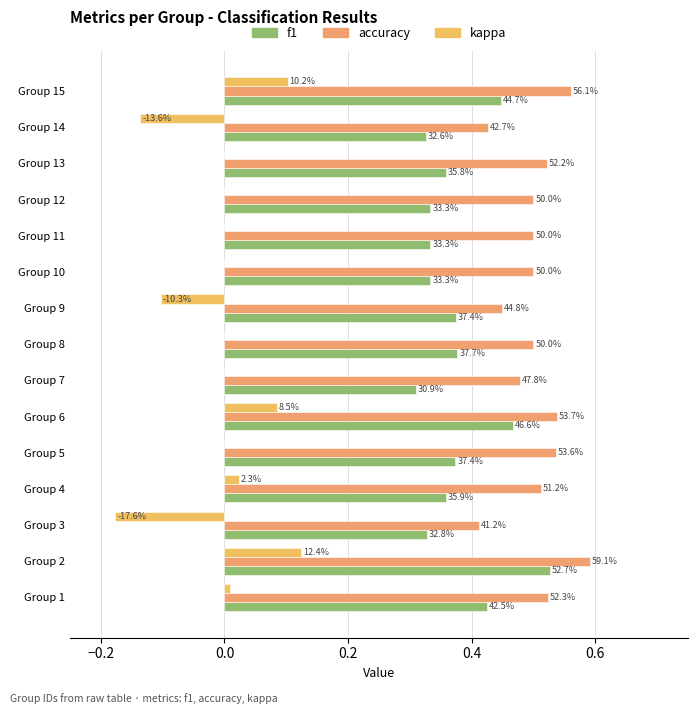

What is the maximum value for f1?

0.5